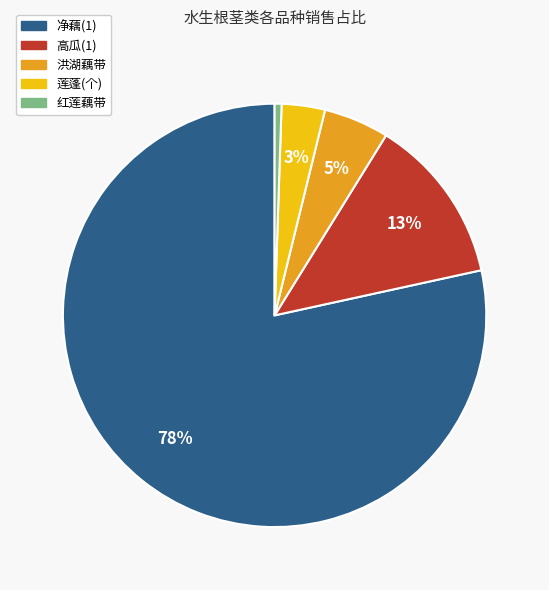

Rank the categories by value from lowest to highest.

红莲藕带, 莲蓬(个), 洪湖藕带, 高瓜(1), 净藕(1)